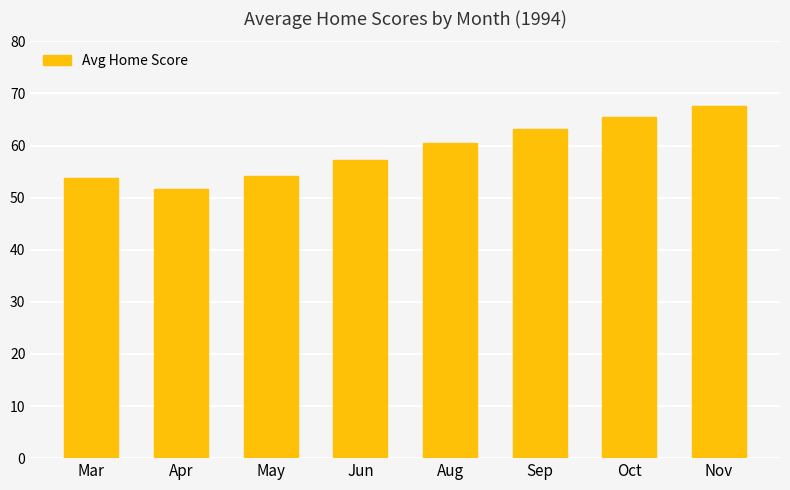

What is the ratio of the value at Mar to the value at Aug?

0.9